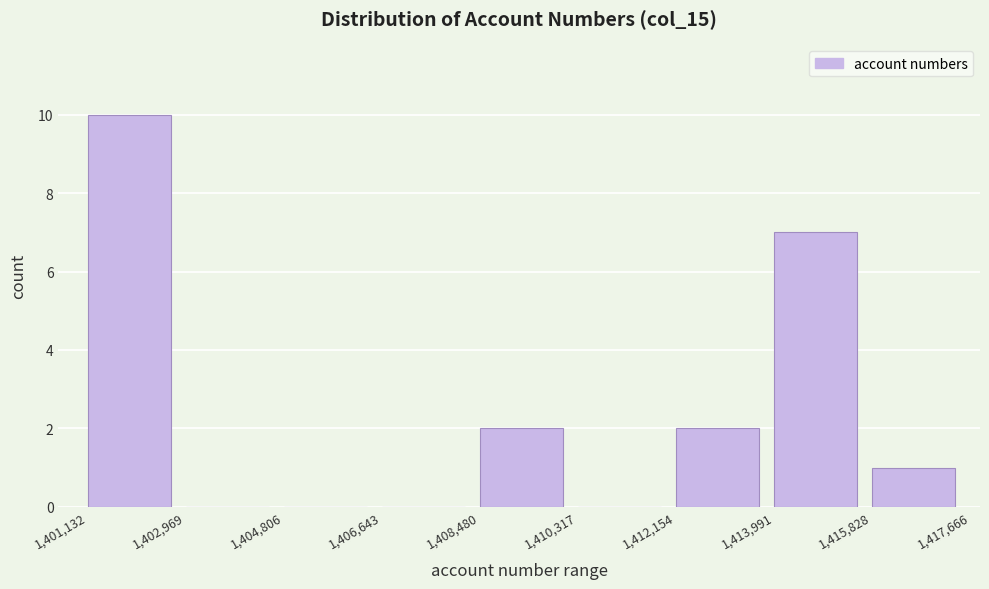

Which range on the x-axis has the tallest bar?

1,401,132 to 1,402,969